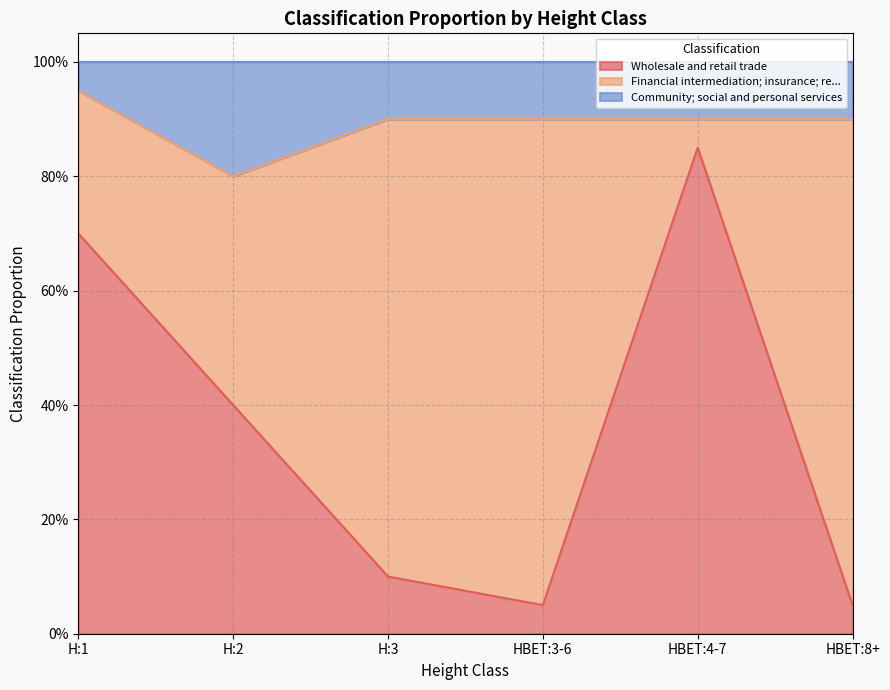

Is it true that Community; social and personal services equals 0.3 at H:3?

False